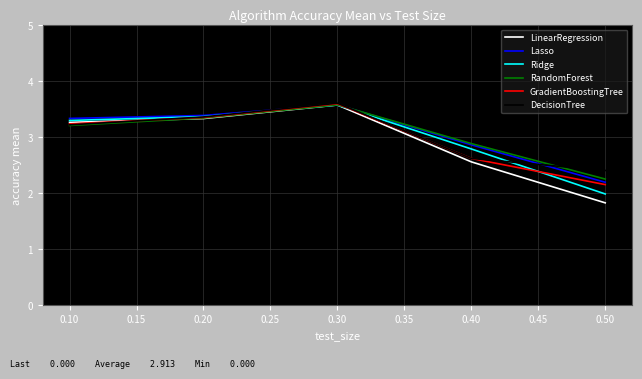

Which series has the largest range (max minus min)?

LinearRegression